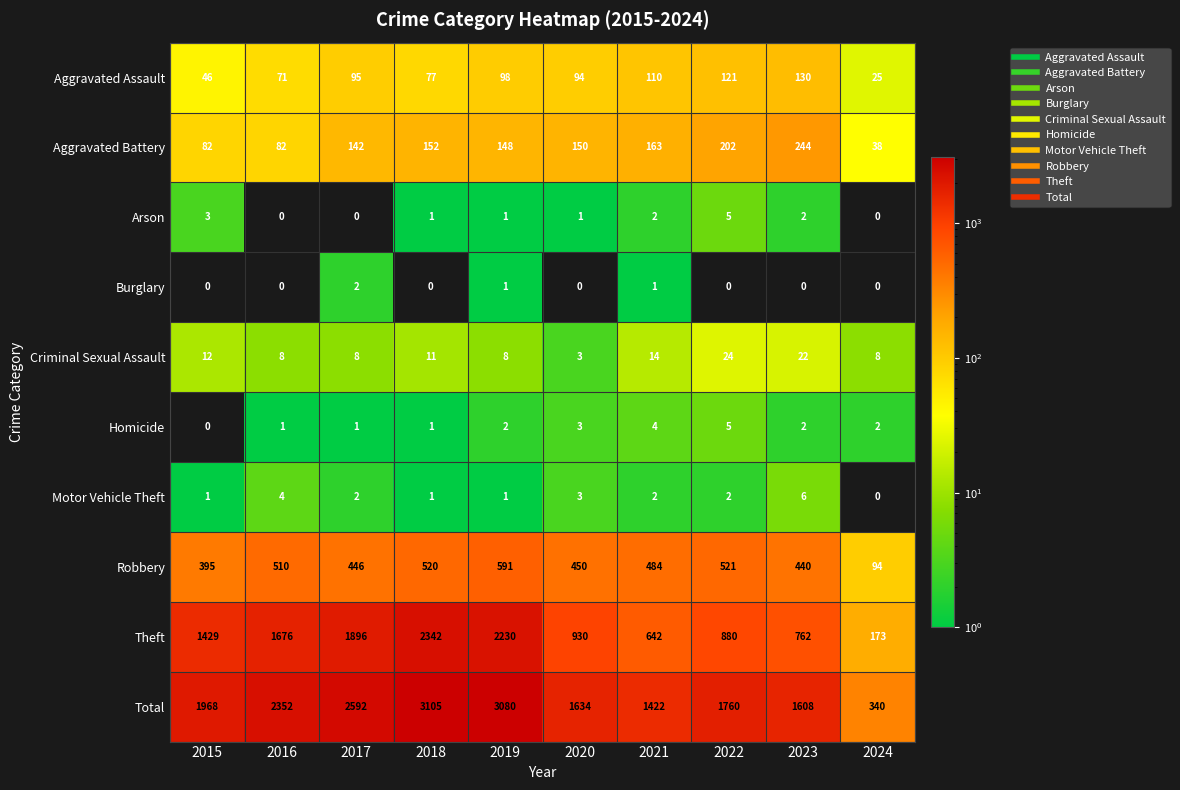

Which category has the highest value in the Arson series?

2022